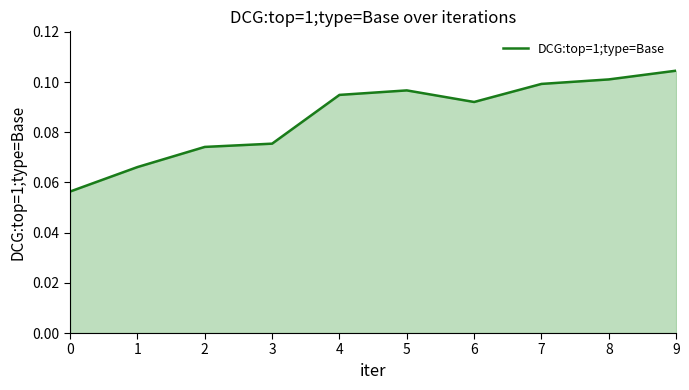

Which category has the highest value across all series?

9